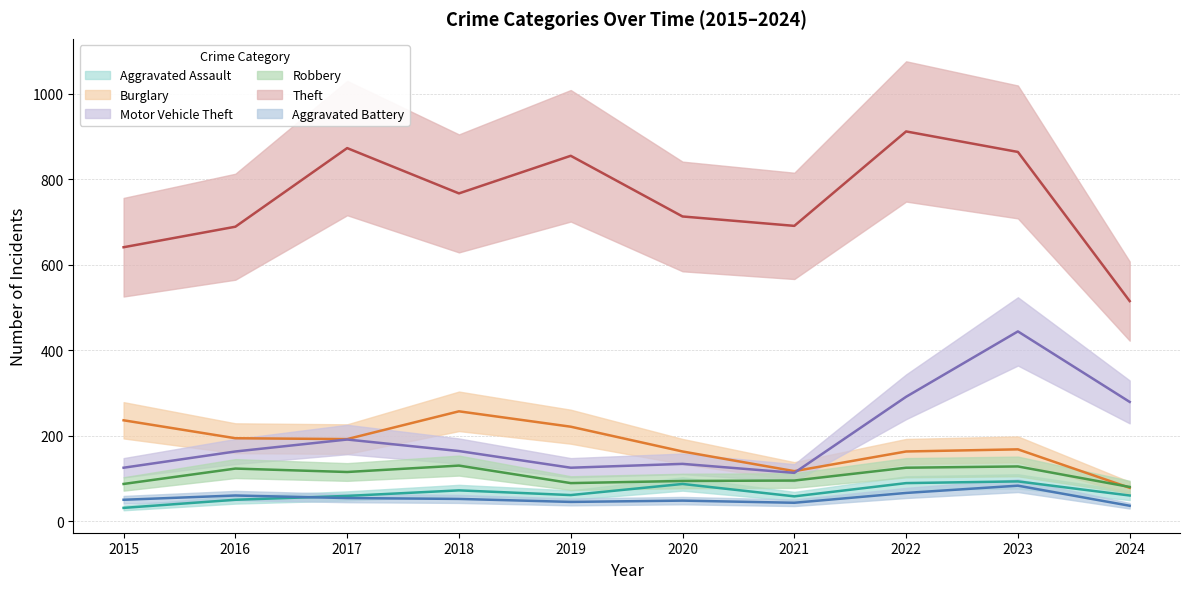

Reading left to right, transcribe all the data shown in this chart.

Aggravated Assault: 2015=31	2016=50	2017=59	2018=72	2019=61	2020=87	2021=58	2022=89	2023=93	2024=60
Burglary: 2015=236	2016=194	2017=192	2018=257	2019=221	2020=163	2021=117	2022=163	2023=168	2024=78
Motor Vehicle Theft: 2015=125	2016=163	2017=191	2018=164	2019=125	2020=134	2021=113	2022=291	2023=444	2024=279
Robbery: 2015=87	2016=123	2017=115	2018=130	2019=89	2020=94	2021=95	2022=125	2023=128	2024=80
Theft: 2015=641	2016=689	2017=873	2018=767	2019=855	2020=713	2021=691	2022=912	2023=864	2024=515
Aggravated Battery: 2015=50	2016=60	2017=54	2018=52	2019=45	2020=48	2021=43	2022=66	2023=83	2024=36